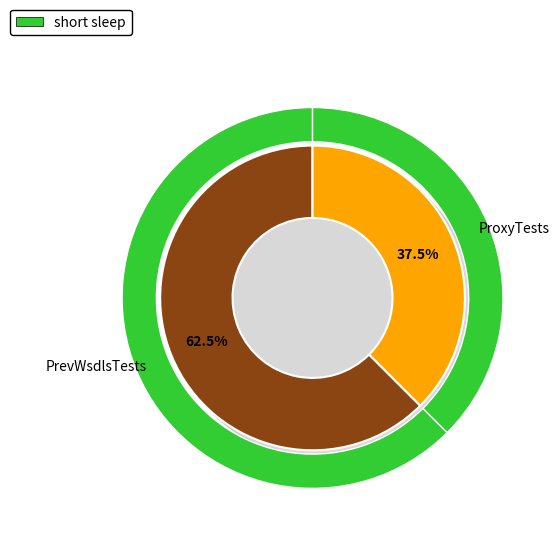

How much of the chart is everything except PrevWsdlsTests?

37.5%